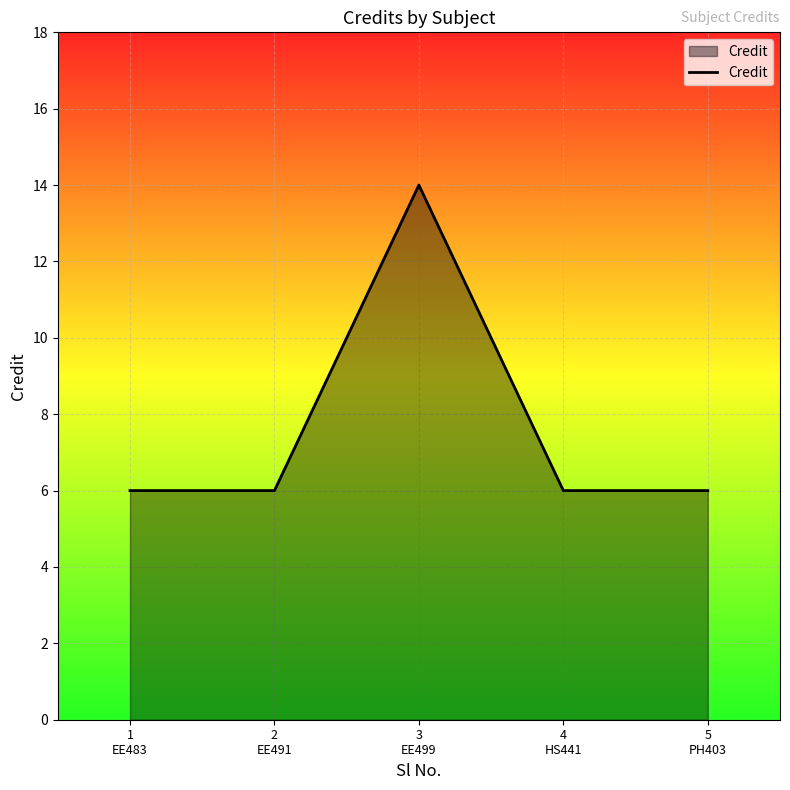

How many lines are shown in the chart?

1